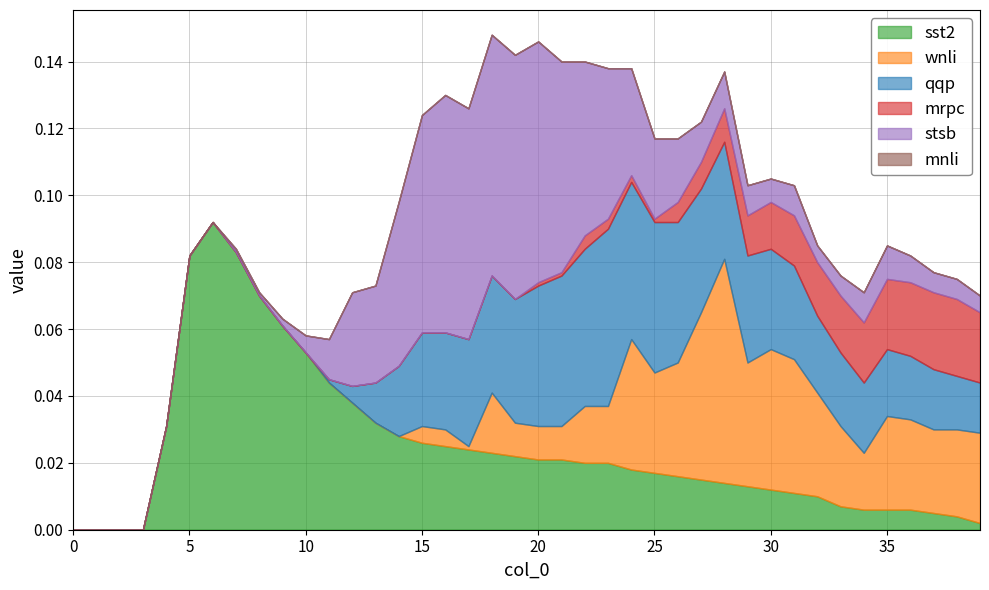

Reading right to left, what are all the values shown in this chart?

sst2: 39=0.0	38=0.0	37=0.0	36=0.0	35=0.0	34=0.0	33=0.0	32=0.0	31=0.0	30=0.0	29=0.0	28=0.0	27=0.0	26=0.0	25=0.0	24=0.0	23=0.0	22=0.0	21=0.0	20=0.0	19=0.0	18=0.0	17=0.0	16=0.0	15=0.0	14=0.0	13=0.0	12=0.0	11=0.0	10=0.1	9=0.1	8=0.1	7=0.1	6=0.1	5=0.1	4=0.0	3=0.0	2=0.0	1=0.0	0=0.0
wnli: 39=0.0	38=0.0	37=0.0	36=0.0	35=0.0	34=0.0	33=0.0	32=0.0	31=0.0	30=0.0	29=0.0	28=0.1	27=0.1	26=0.0	25=0.0	24=0.0	23=0.0	22=0.0	21=0.0	20=0.0	19=0.0	18=0.0	17=0.0	16=0.0	15=0.0	14=0.0	13=0.0	12=0.0	11=0.0	10=0.0	9=0.0	8=0.0	7=0.0	6=0.0	5=0.0	4=0.0	3=0.0	2=0.0	1=0.0	0=0.0
qqp: 39=0.0	38=0.0	37=0.0	36=0.0	35=0.0	34=0.0	33=0.0	32=0.0	31=0.0	30=0.0	29=0.0	28=0.0	27=0.0	26=0.0	25=0.0	24=0.0	23=0.1	22=0.0	21=0.0	20=0.0	19=0.0	18=0.0	17=0.0	16=0.0	15=0.0	14=0.0	13=0.0	12=0.0	11=0.0	10=0.0	9=0.0	8=0.0	7=0.0	6=0.0	5=0.0	4=0.0	3=0.0	2=0.0	1=0.0	0=0.0
mrpc: 39=0.0	38=0.0	37=0.0	36=0.0	35=0.0	34=0.0	33=0.0	32=0.0	31=0.0	30=0.0	29=0.0	28=0.0	27=0.0	26=0.0	25=0.0	24=0.0	23=0.0	22=0.0	21=0.0	20=0.0	19=0.0	18=0.0	17=0.0	16=0.0	15=0.0	14=0.0	13=0.0	12=0.0	11=0.0	10=0.0	9=0.0	8=0.0	7=0.0	6=0.0	5=0.0	4=0.0	3=0.0	2=0.0	1=0.0	0=0.0
stsb: 39=0.0	38=0.0	37=0.0	36=0.0	35=0.0	34=0.0	33=0.0	32=0.0	31=0.0	30=0.0	29=0.0	28=0.0	27=0.0	26=0.0	25=0.0	24=0.0	23=0.0	22=0.1	21=0.1	20=0.1	19=0.1	18=0.1	17=0.1	16=0.1	15=0.1	14=0.0	13=0.0	12=0.0	11=0.0	10=0.0	9=0.0	8=0.0	7=0.0	6=0.0	5=0.0	4=0.0	3=0.0	2=0.0	1=0.0	0=0.0
mnli: 39=0.0	38=0.0	37=0.0	36=0.0	35=0.0	34=0.0	33=0.0	32=0.0	31=0.0	30=0.0	29=0.0	28=0.0	27=0.0	26=0.0	25=0.0	24=0.0	23=0.0	22=0.0	21=0.0	20=0.0	19=0.0	18=0.0	17=0.0	16=0.0	15=0.0	14=0.0	13=0.0	12=0.0	11=0.0	10=0.0	9=0.0	8=0.0	7=0.0	6=0.0	5=0.0	4=0.0	3=0.0	2=0.0	1=0.0	0=0.0